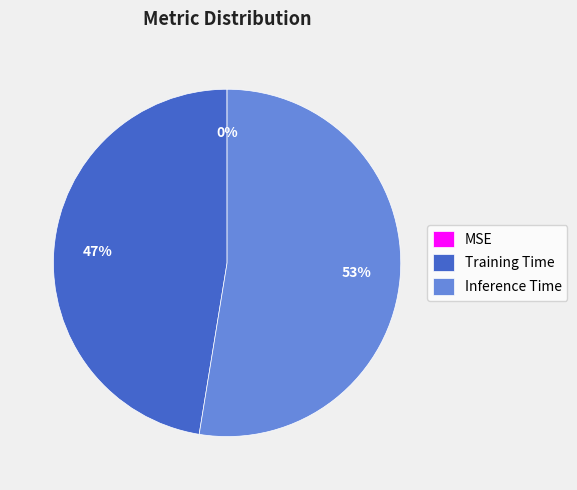

The Training Time slice represents 40% of the pie. True or false?

False